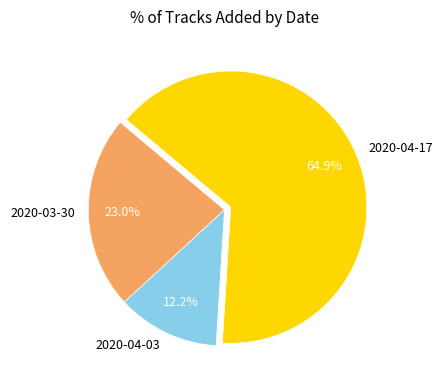

Which has a higher value, 2020-03-30 or 2020-04-17?

2020-04-17